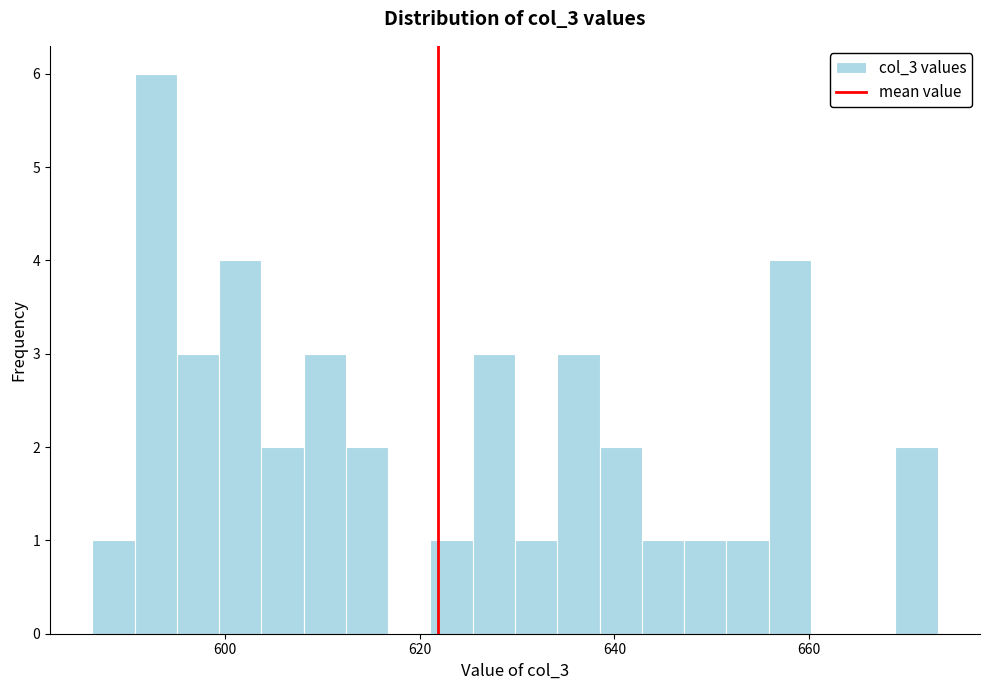

Read against the x-axis, roughly where is the centre of the tallest bar?

592